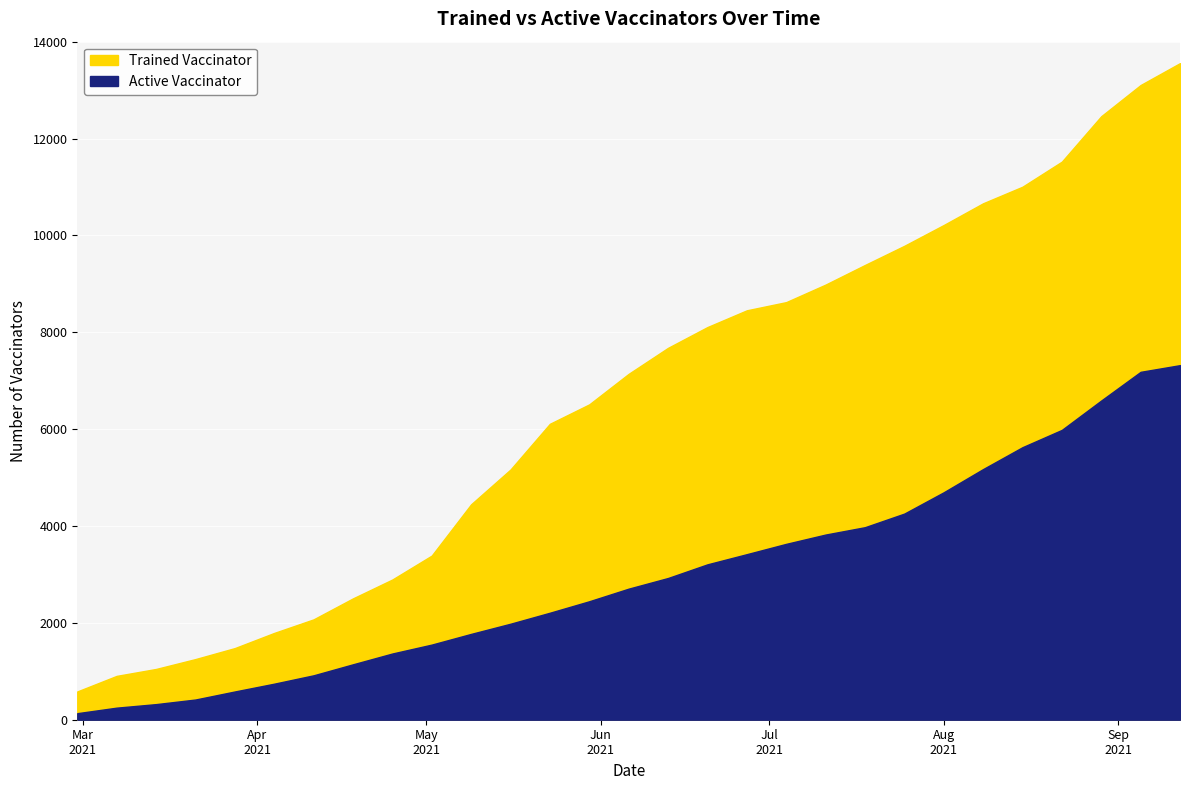

Is it true that Active Vaccinator equals 2926 at 2021-06-13?

True